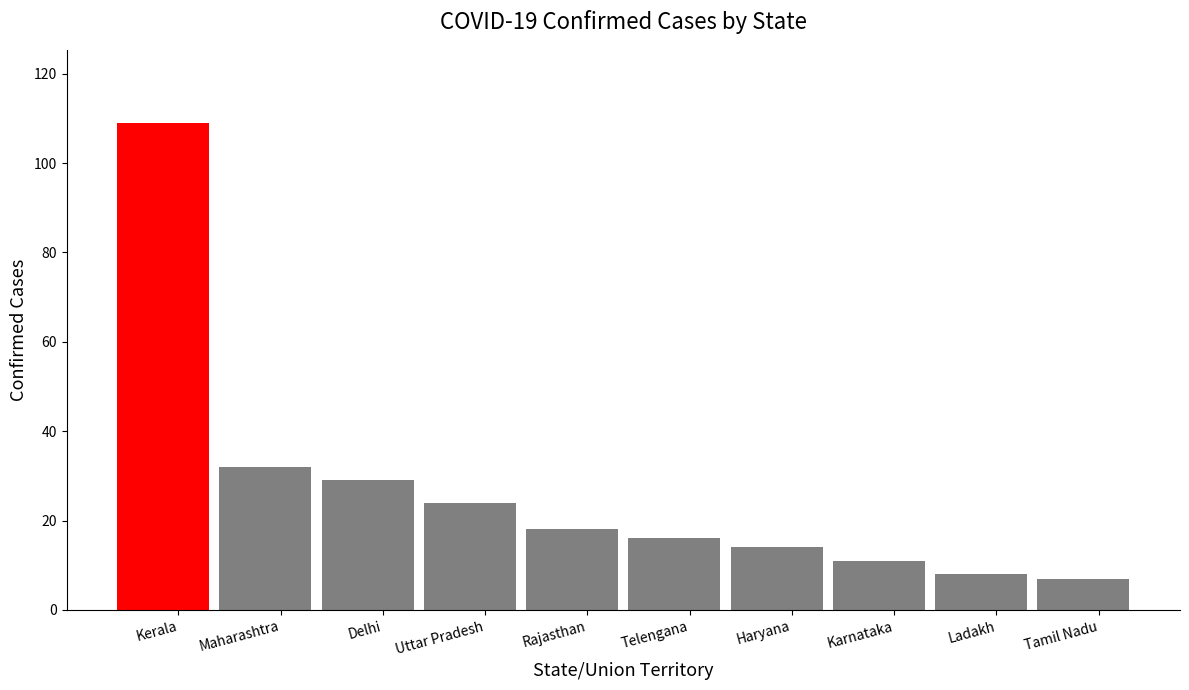

What is the ratio of the value at Haryana to the value at Maharashtra?

0.4